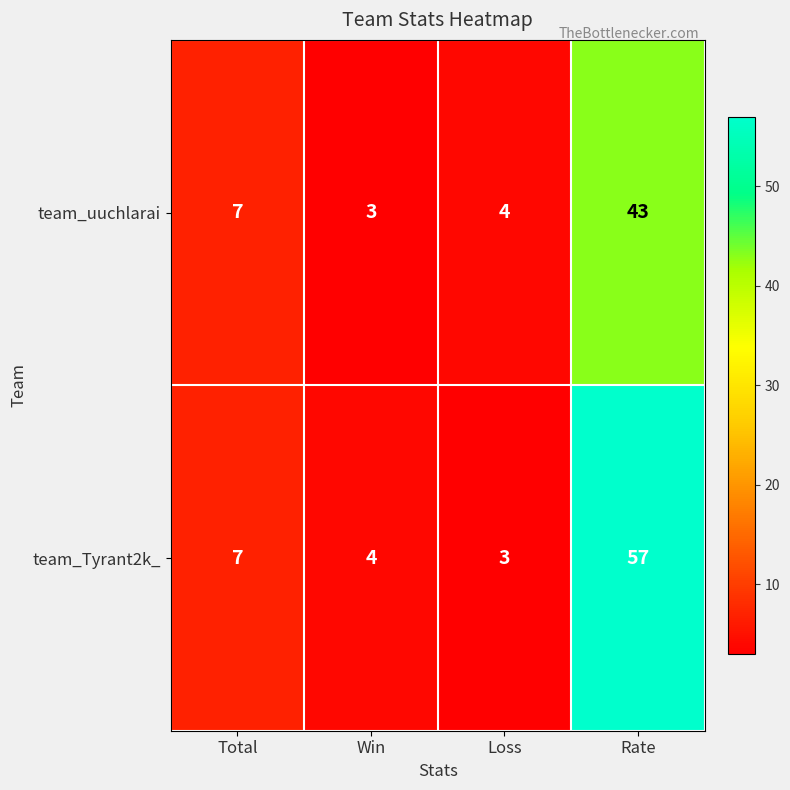

At how many categories does at least one series exceed 24?

1